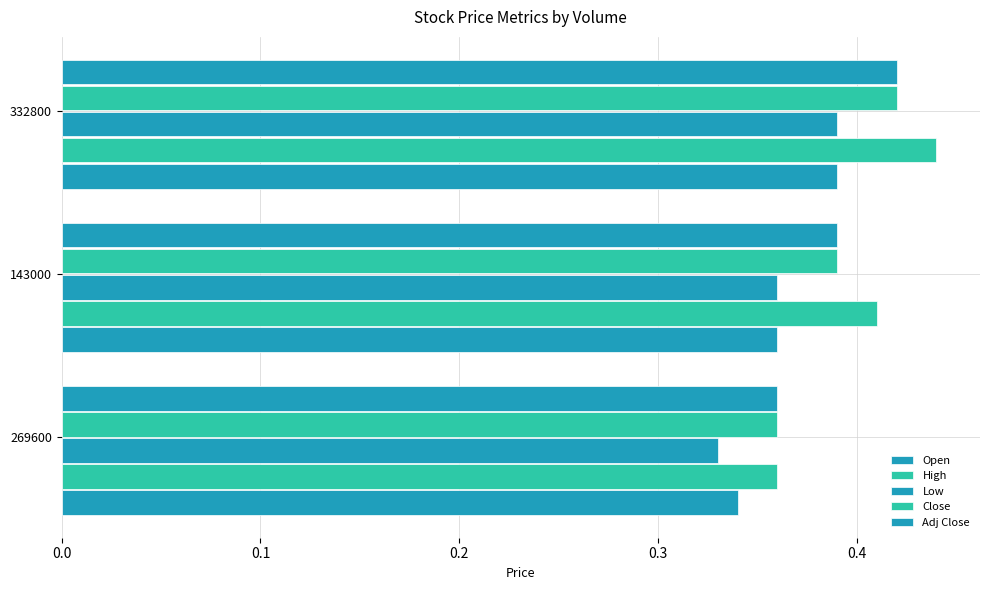

How many categories are shown in the chart?

3